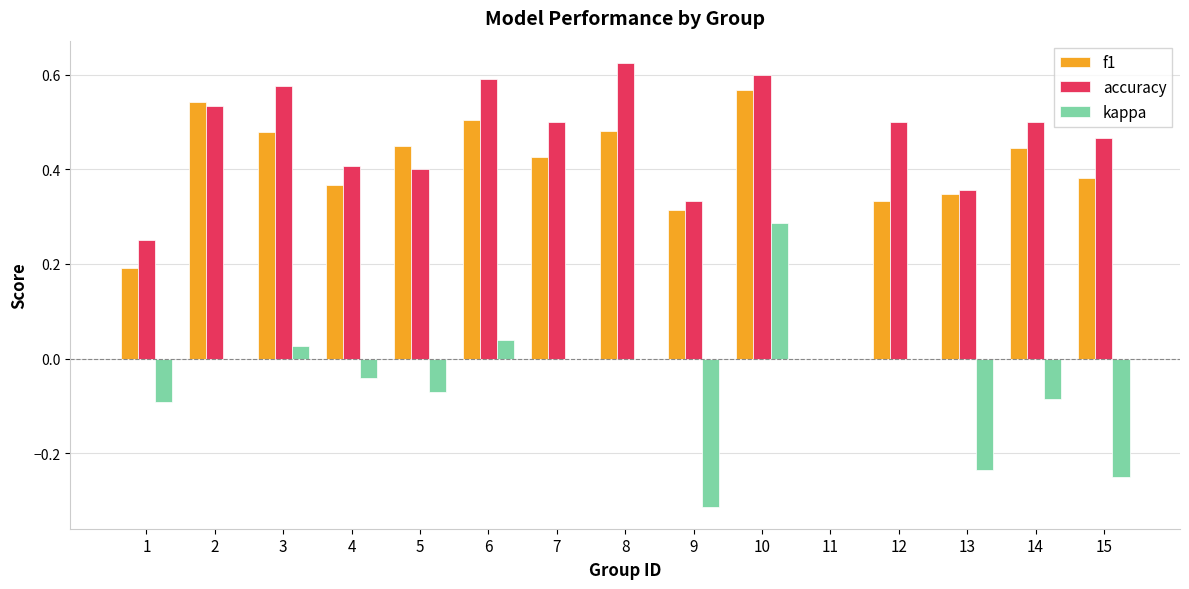

How many f1 values are between 0 and 1?

15